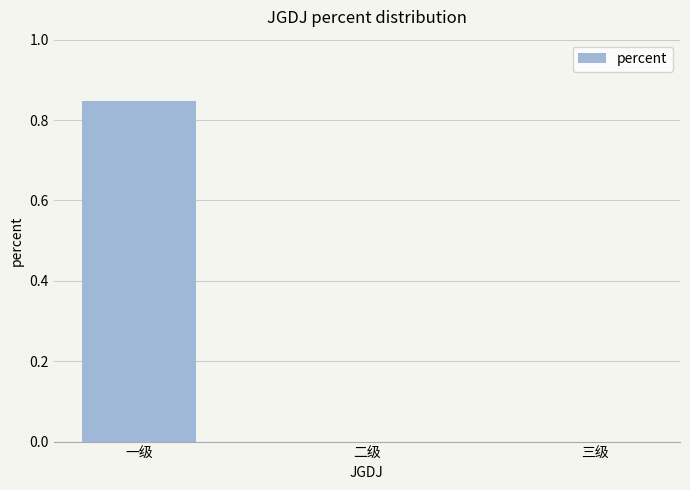

Count the number of data series in this chart.

1